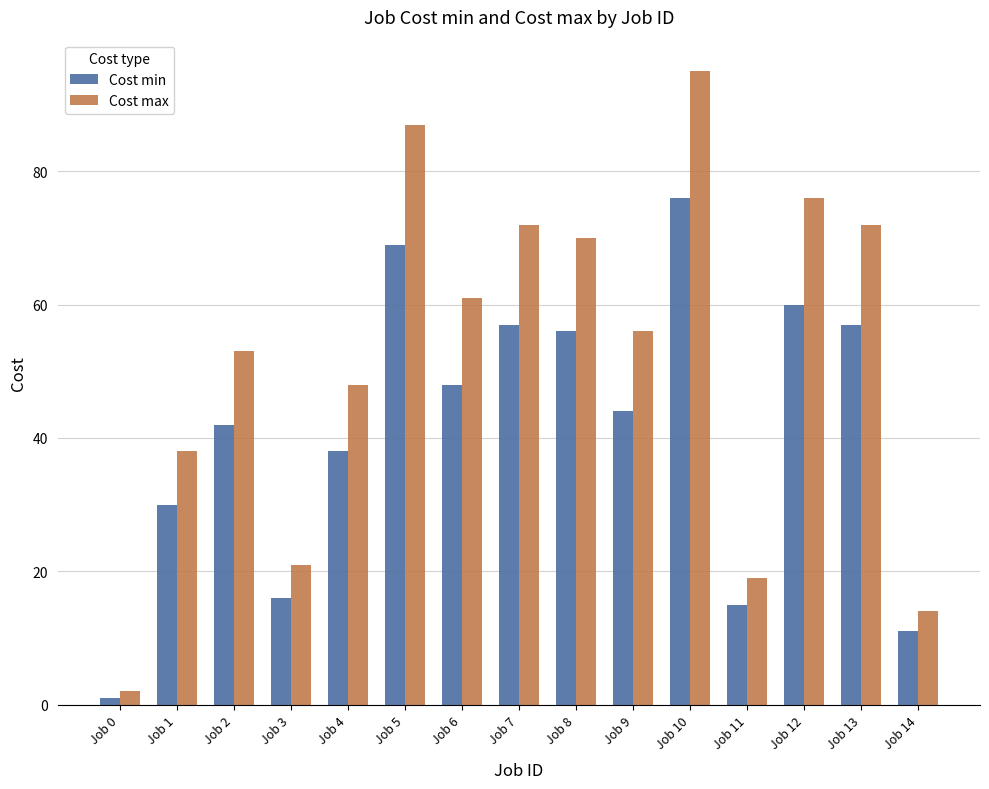

What is the value of the Cost max bar at the 15th from the left?

14